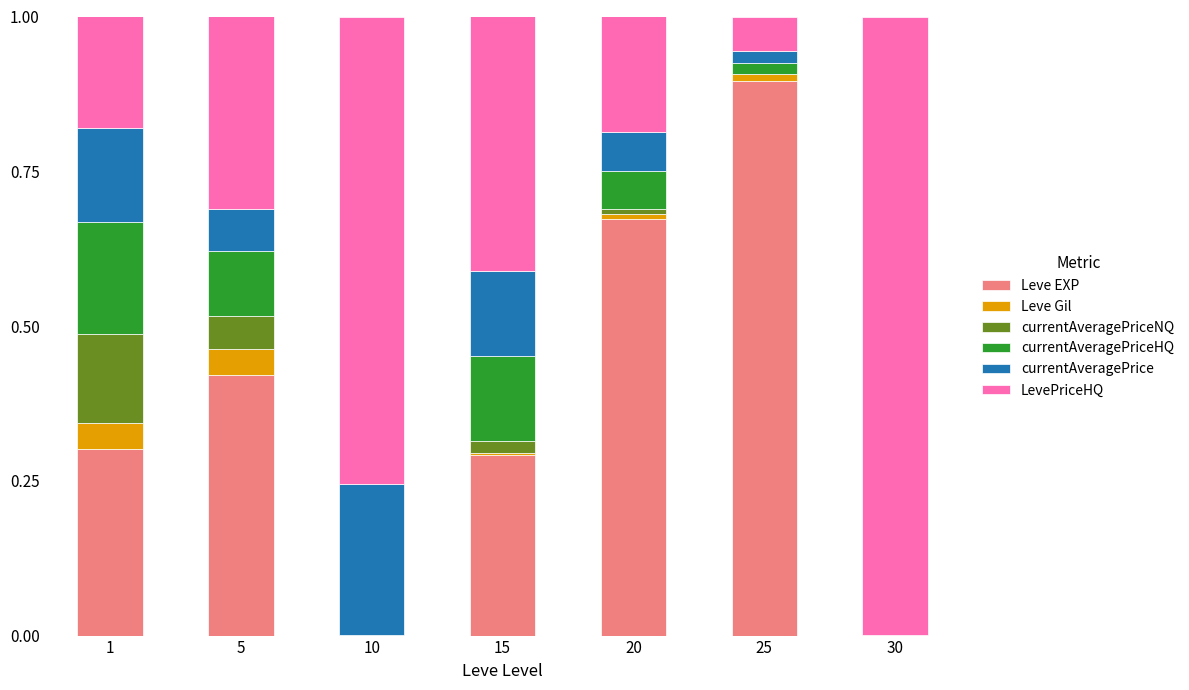

What is the highest value of the Leve EXP series?

0.9